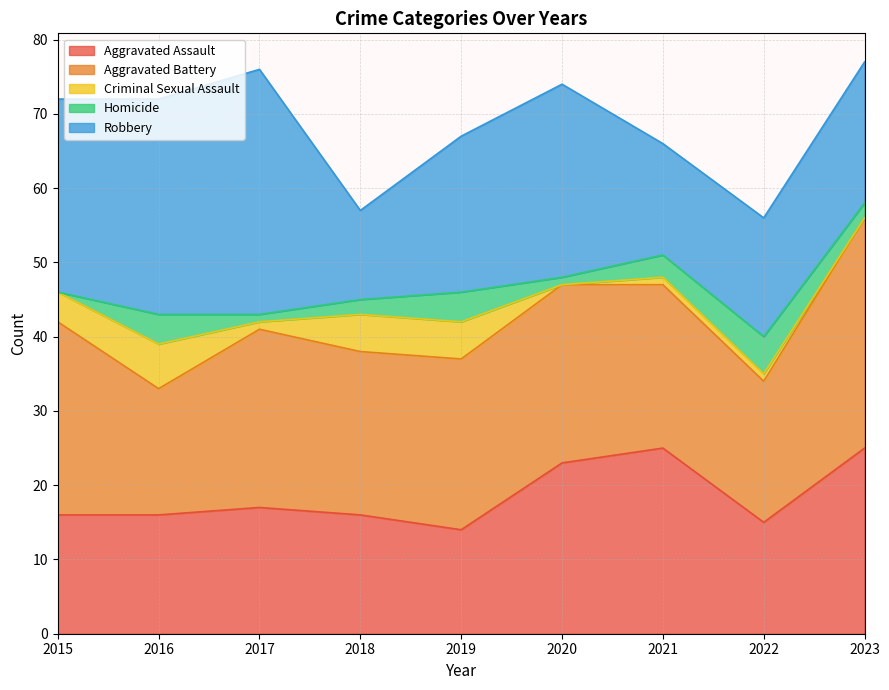

Rank the categories by Aggravated Battery value from lowest to highest.

2016, 2022, 2018, 2021, 2019, 2017, 2020, 2015, 2023